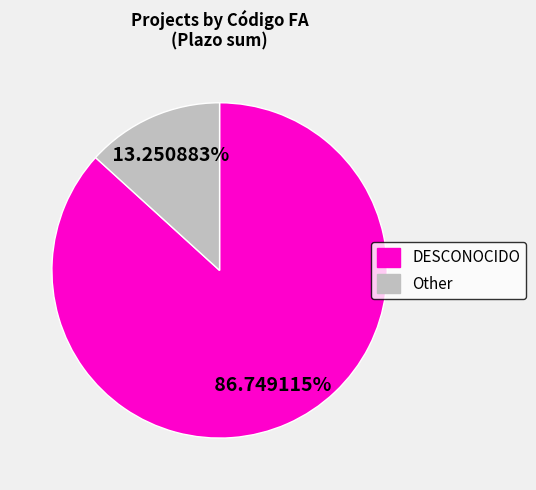

Does any single category account for the majority?

Yes